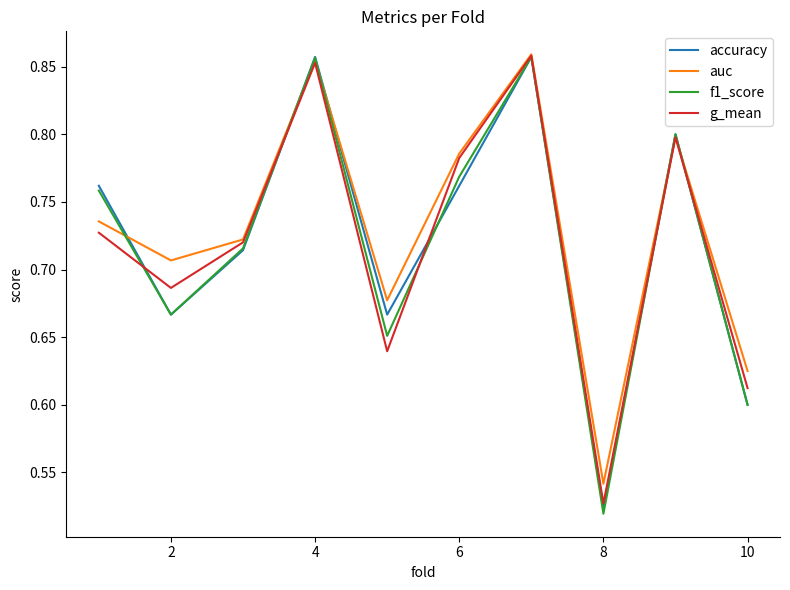

Which series has the widest spread of values?

f1_score